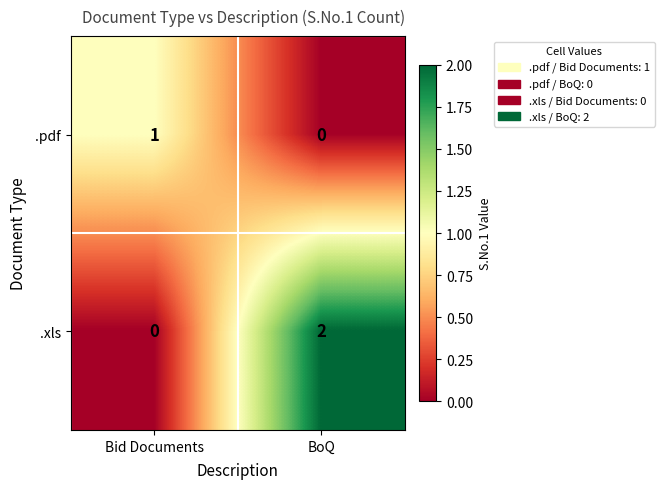

Where is .xls nearest to the value 1?

Bid Documents